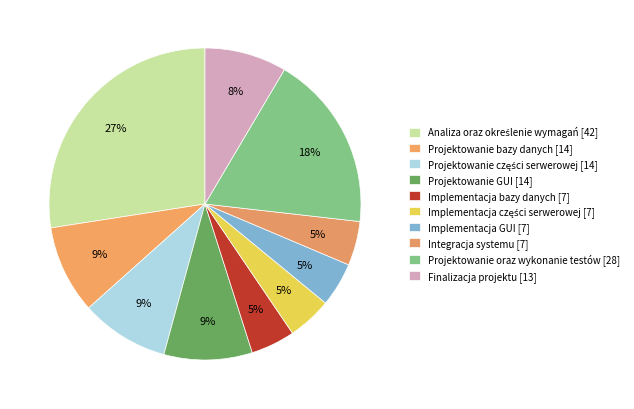

Between Projektowanie oraz wykonanie testów and Projektowanie GUI, which is larger?

Projektowanie oraz wykonanie testów